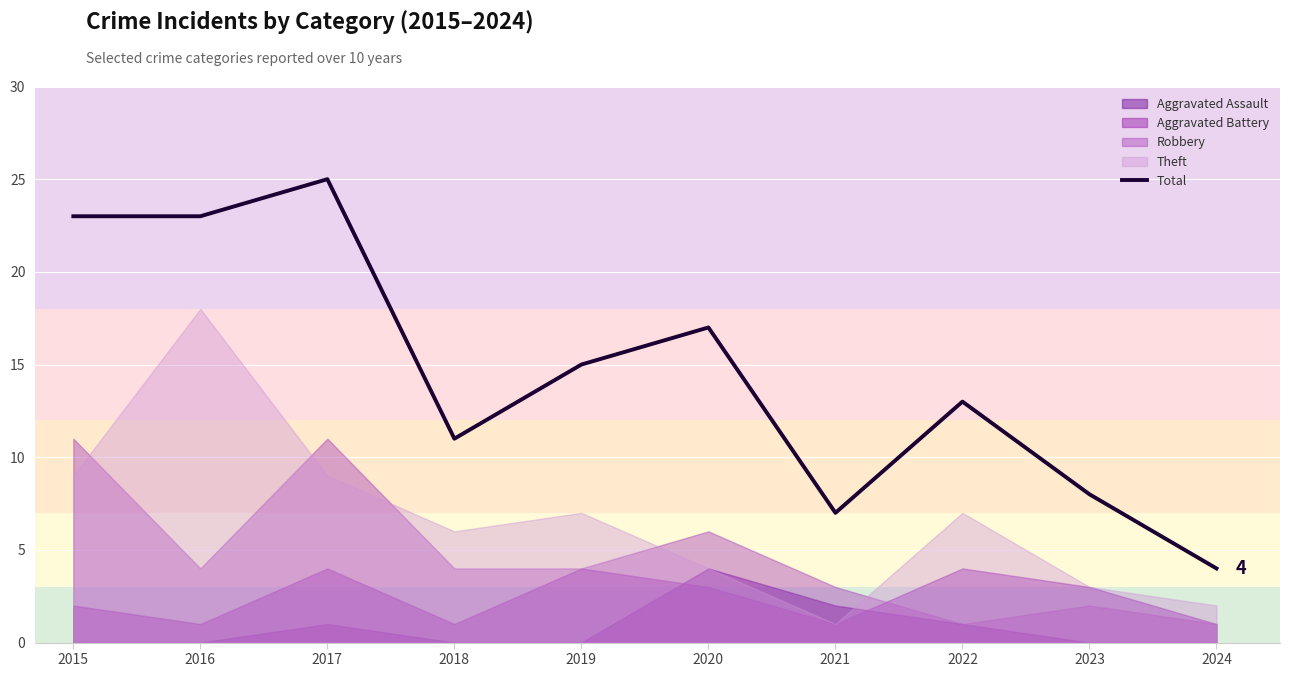

Where does the data first go above 15?

2015